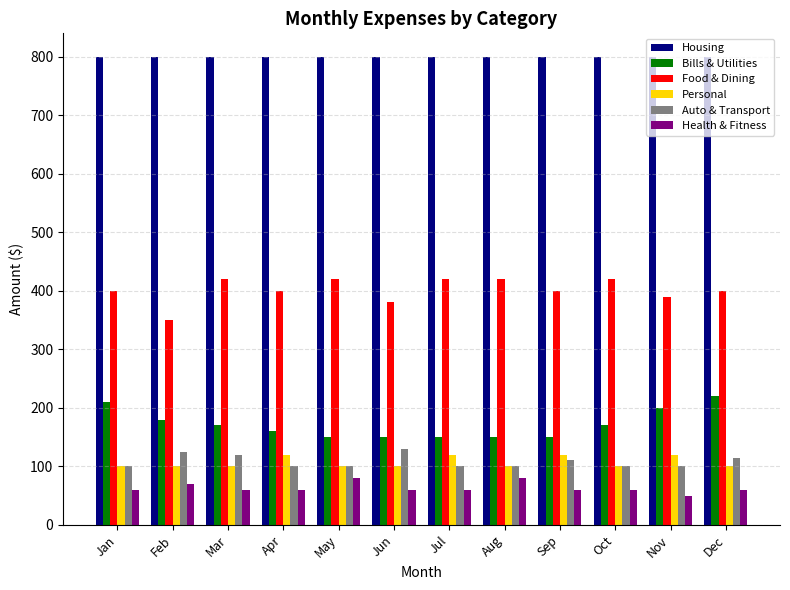

What is the value of the Housing bar at the 4th from the left?

800